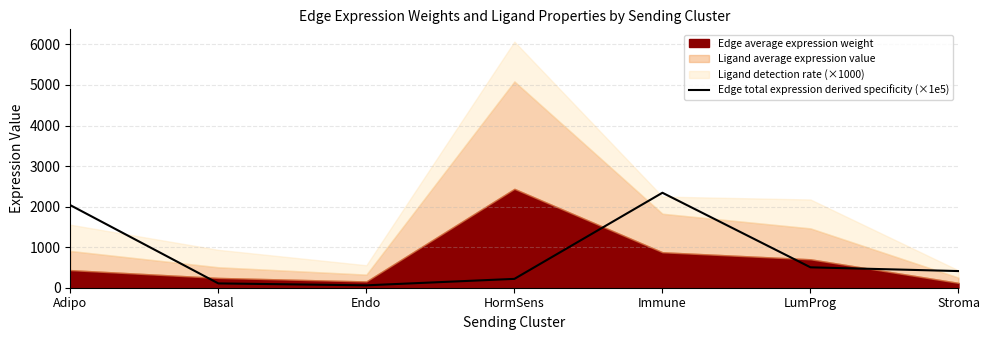

Count the number of categories in the chart.

7